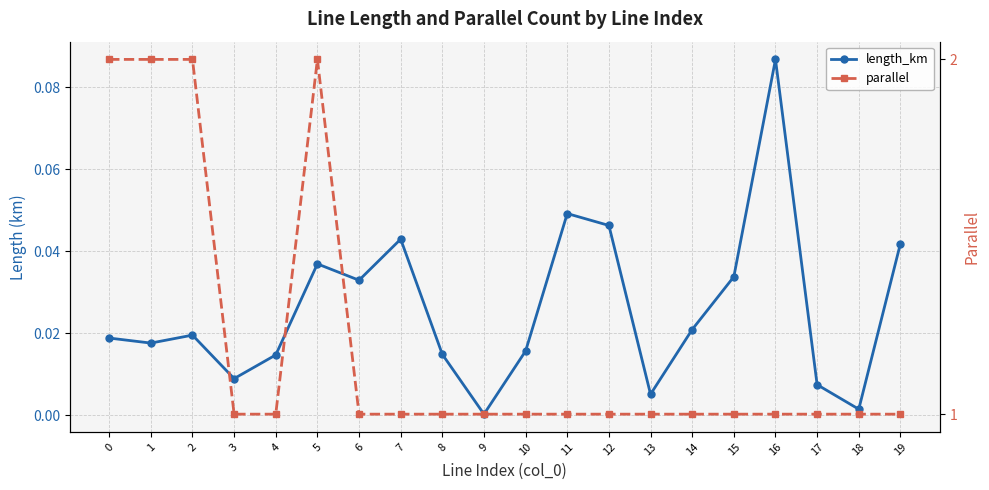

Which series has the largest range (max minus min)?

parallel